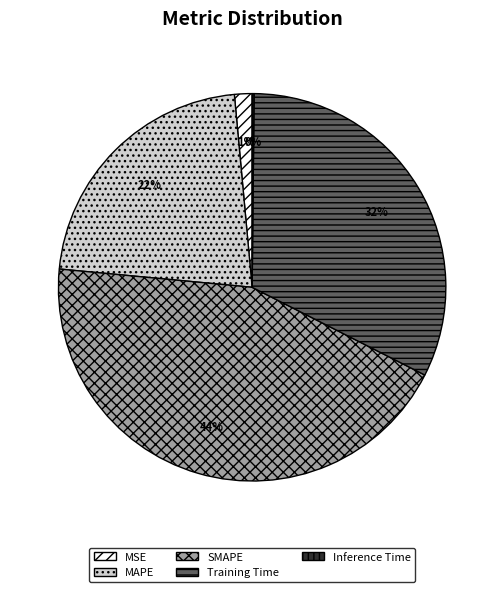

To the nearest percent, what portion does MSE represent?

1%